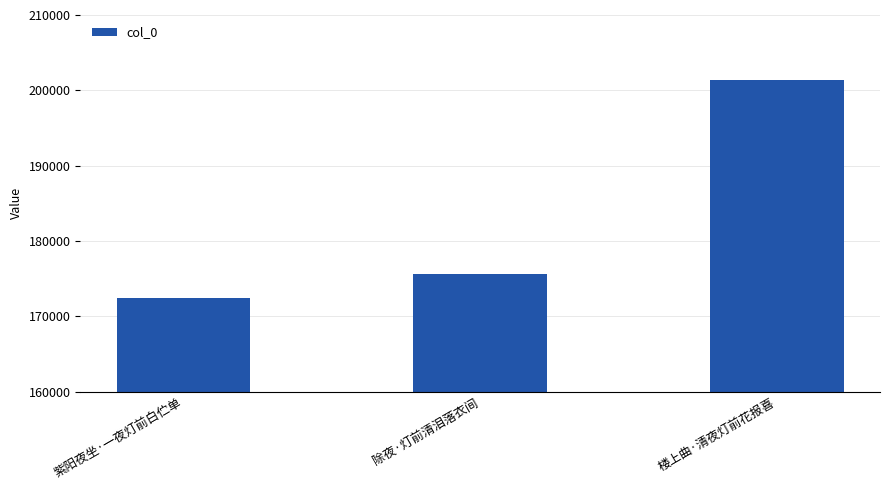

Count the number of categories in the chart.

3